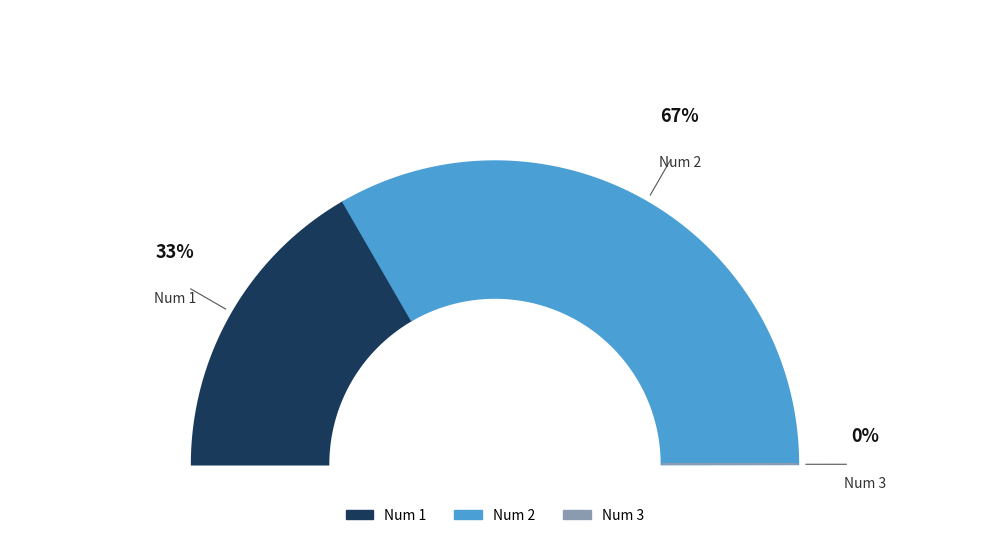

To the nearest percent, what is the difference between the largest and smallest slice percentages?

67%